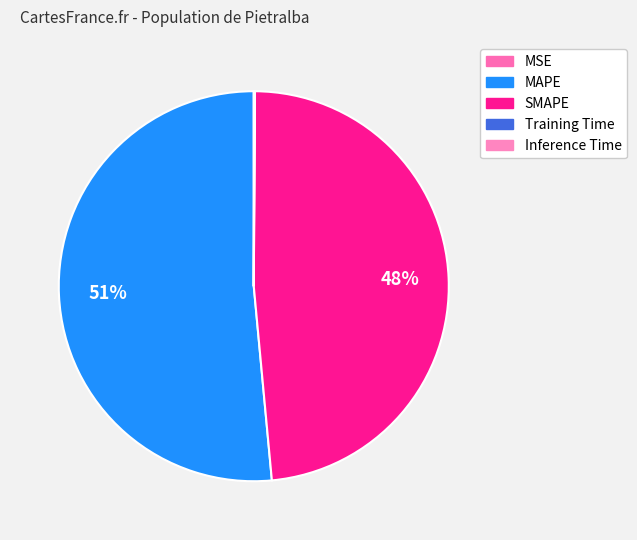

Is it true that MAPE is 63% of the pie?

False